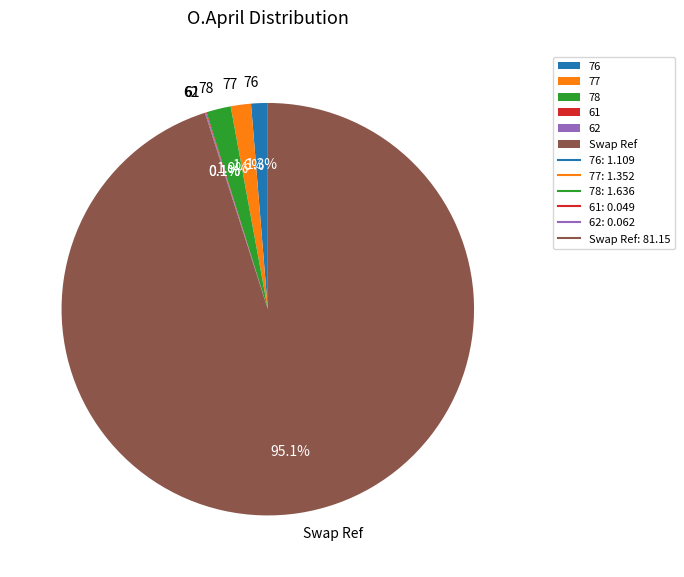

Which slice is the largest?

Swap Ref